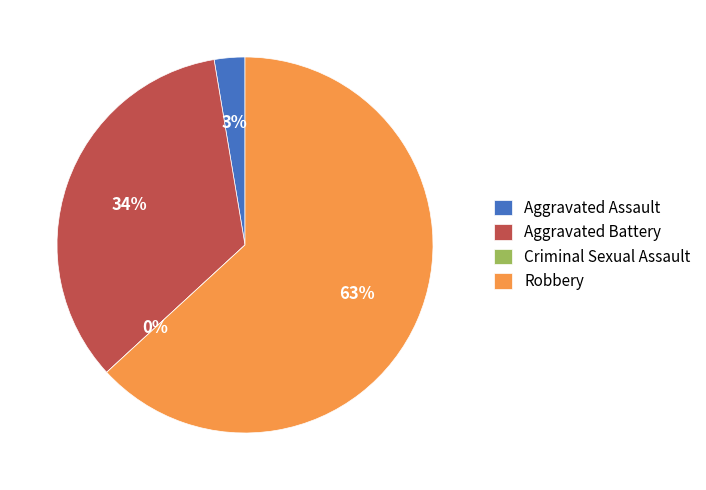

Which category has the biggest portion of the pie?

Robbery